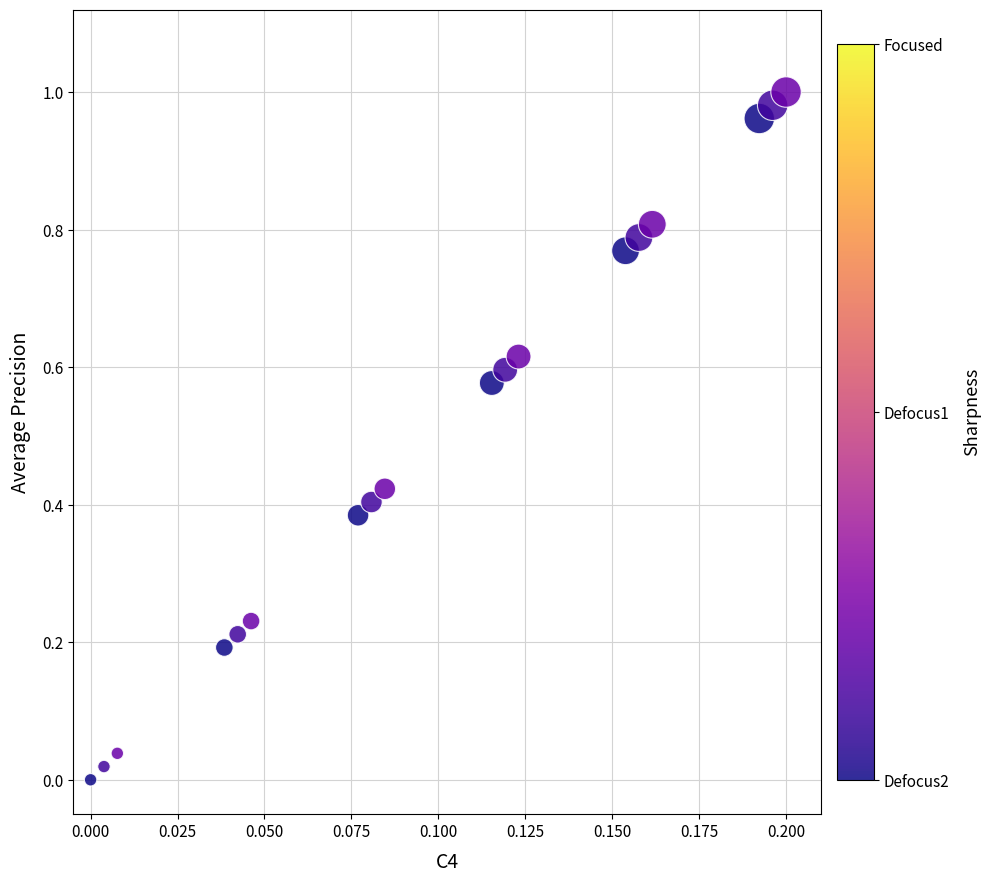

How many data points are displayed?

18